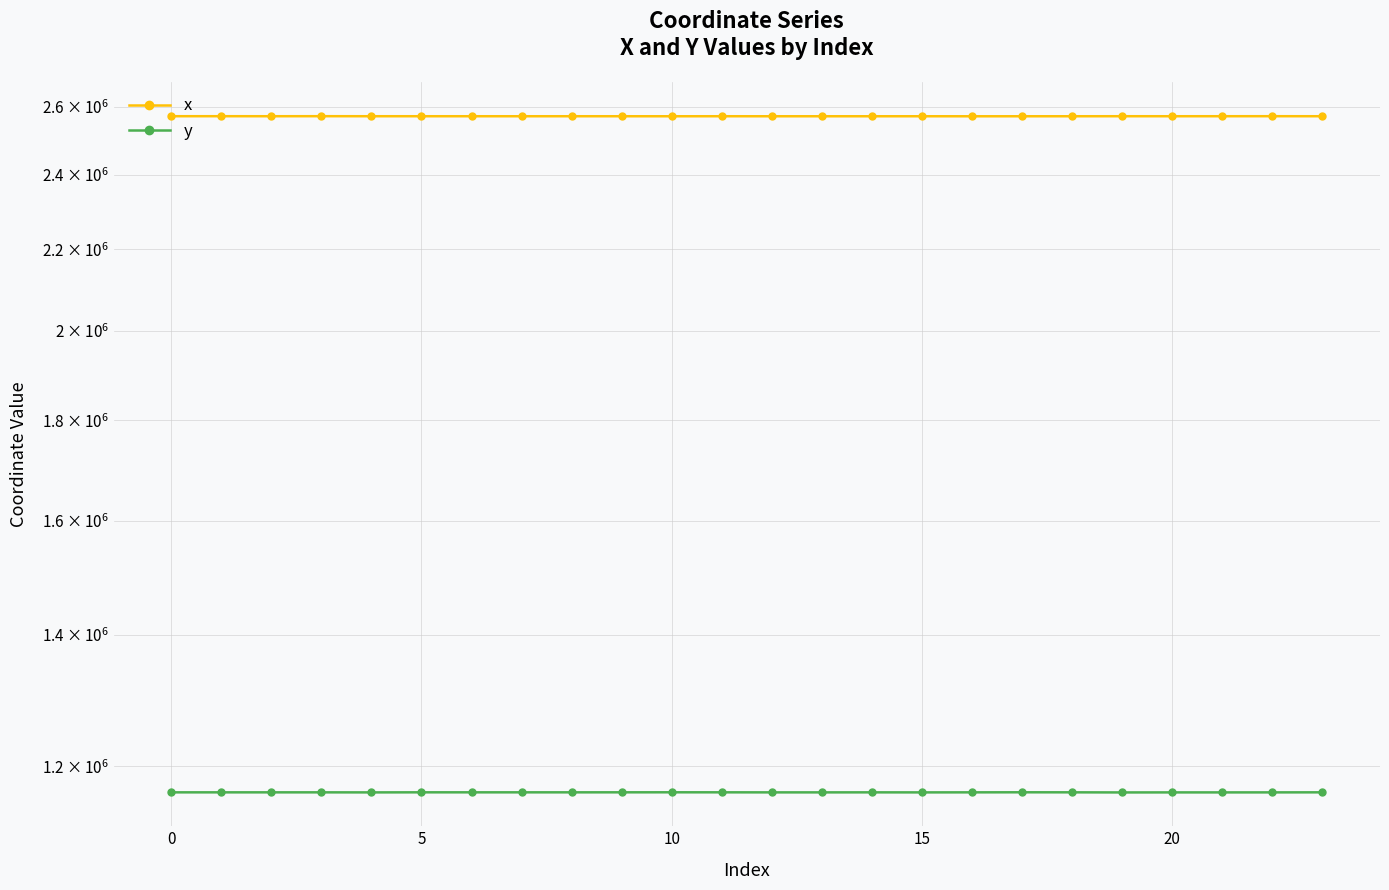

At which label does x reach its peak?

10